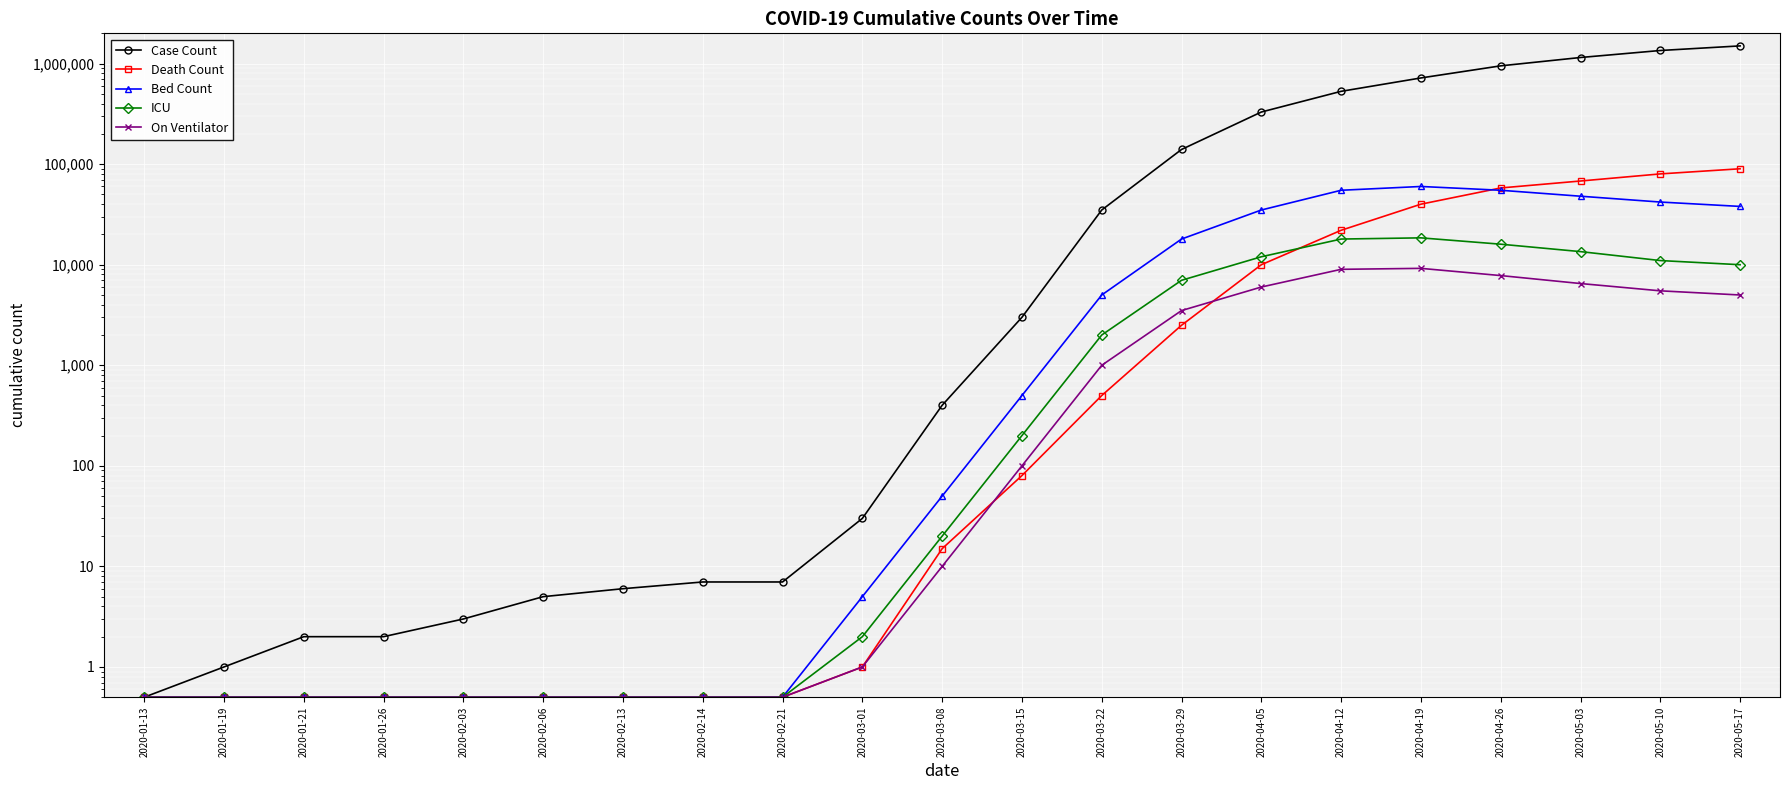

Reading left to right, list all the values displayed in this chart.

Case Count: 2020-01-13=0.5	2020-01-19=1.0	2020-01-21=2.0	2020-01-26=2.0	2020-02-03=3.0	2020-02-06=5.0	2020-02-13=6.0	2020-02-14=7.0	2020-02-21=7.0	2020-03-01=30.0	2020-03-08=400.0	2020-03-15=3000.0	2020-03-22=35000.0	2020-03-29=140000.0	2020-04-05=330000.0	2020-04-12=530000.0	2020-04-19=720000.0	2020-04-26=950000.0	2020-05-03=1150000.0	2020-05-10=1350000.0	2020-05-17=1500000.0
Death Count: 2020-01-13=0.5	2020-01-19=0.5	2020-01-21=0.5	2020-01-26=0.5	2020-02-03=0.5	2020-02-06=0.5	2020-02-13=0.5	2020-02-14=0.5	2020-02-21=0.5	2020-03-01=1.0	2020-03-08=15.0	2020-03-15=80.0	2020-03-22=500.0	2020-03-29=2500.0	2020-04-05=10000.0	2020-04-12=22000.0	2020-04-19=40000.0	2020-04-26=58000.0	2020-05-03=68000.0	2020-05-10=80000.0	2020-05-17=90000.0
Bed Count: 2020-01-13=0.5	2020-01-19=0.5	2020-01-21=0.5	2020-01-26=0.5	2020-02-03=0.5	2020-02-06=0.5	2020-02-13=0.5	2020-02-14=0.5	2020-02-21=0.5	2020-03-01=5.0	2020-03-08=50.0	2020-03-15=500.0	2020-03-22=5000.0	2020-03-29=18000.0	2020-04-05=35000.0	2020-04-12=55000.0	2020-04-19=60000.0	2020-04-26=55000.0	2020-05-03=48000.0	2020-05-10=42000.0	2020-05-17=38000.0
ICU: 2020-01-13=0.5	2020-01-19=0.5	2020-01-21=0.5	2020-01-26=0.5	2020-02-03=0.5	2020-02-06=0.5	2020-02-13=0.5	2020-02-14=0.5	2020-02-21=0.5	2020-03-01=2.0	2020-03-08=20.0	2020-03-15=200.0	2020-03-22=2000.0	2020-03-29=7000.0	2020-04-05=12000.0	2020-04-12=18000.0	2020-04-19=18500.0	2020-04-26=16000.0	2020-05-03=13500.0	2020-05-10=11000.0	2020-05-17=10000.0
On Ventilator: 2020-01-13=0.5	2020-01-19=0.5	2020-01-21=0.5	2020-01-26=0.5	2020-02-03=0.5	2020-02-06=0.5	2020-02-13=0.5	2020-02-14=0.5	2020-02-21=0.5	2020-03-01=1.0	2020-03-08=10.0	2020-03-15=100.0	2020-03-22=1000.0	2020-03-29=3500.0	2020-04-05=6000.0	2020-04-12=9000.0	2020-04-19=9200.0	2020-04-26=7800.0	2020-05-03=6500.0	2020-05-10=5500.0	2020-05-17=5000.0